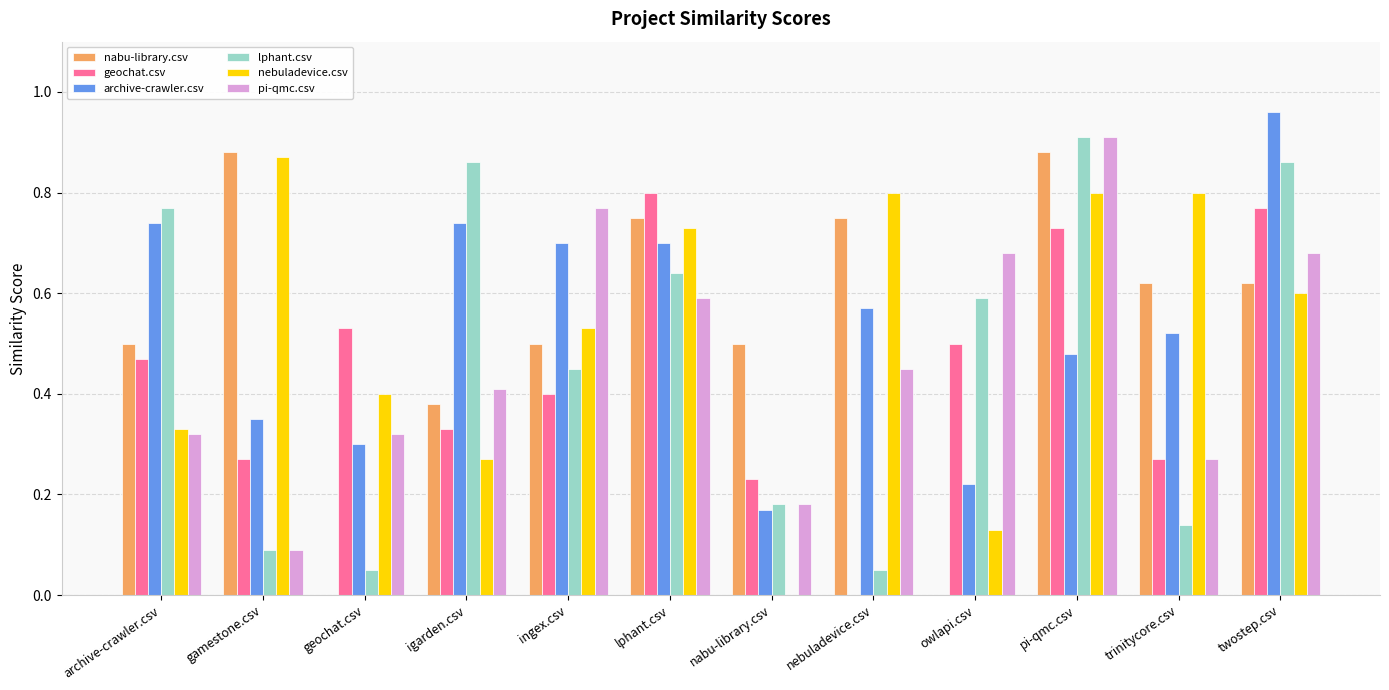

What is the sum of the pi-qmc.csv values at archive-crawler.csv and ingex.csv?

1.1